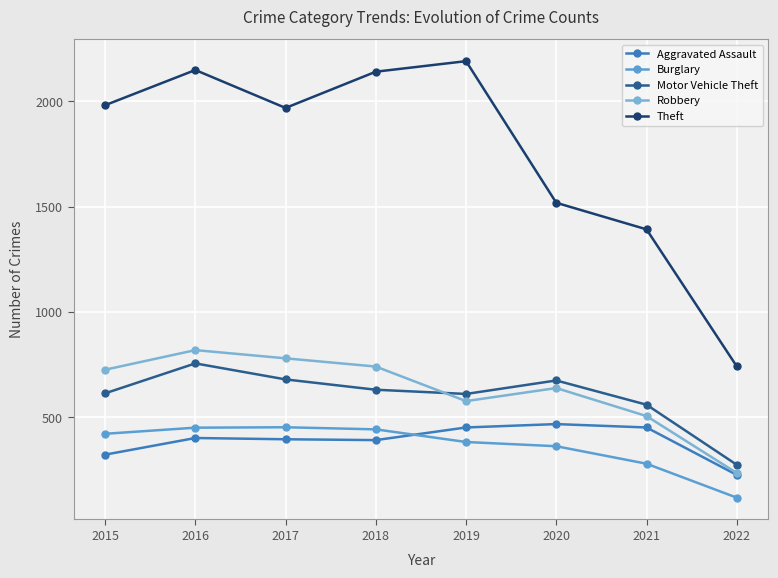

What is the value of the Robbery point at the 6th from the left?

639